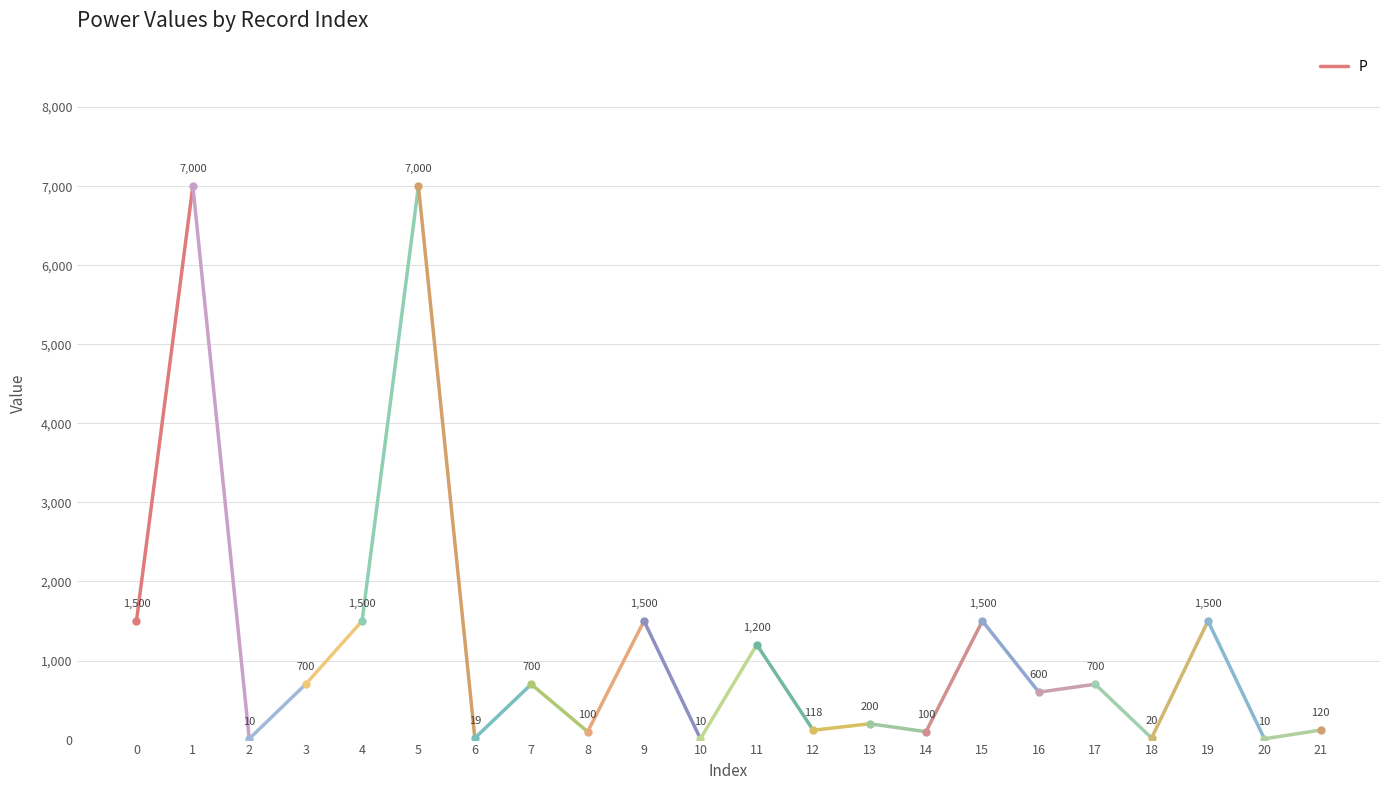

Rank the categories by value from lowest to highest.

0, 1